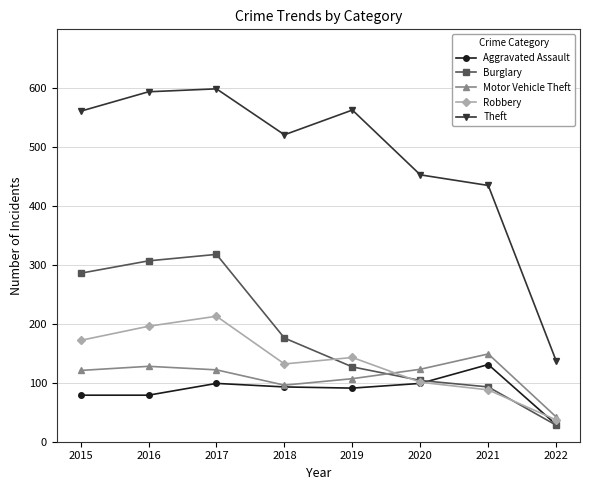

What is the difference between the highest and lowest values at 2017?

500